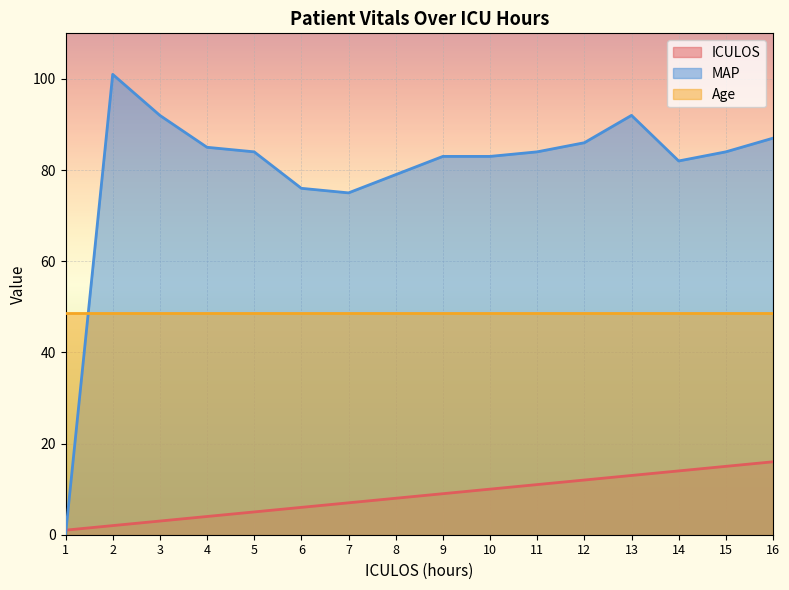

At how many categories does at least one series exceed 8?

16